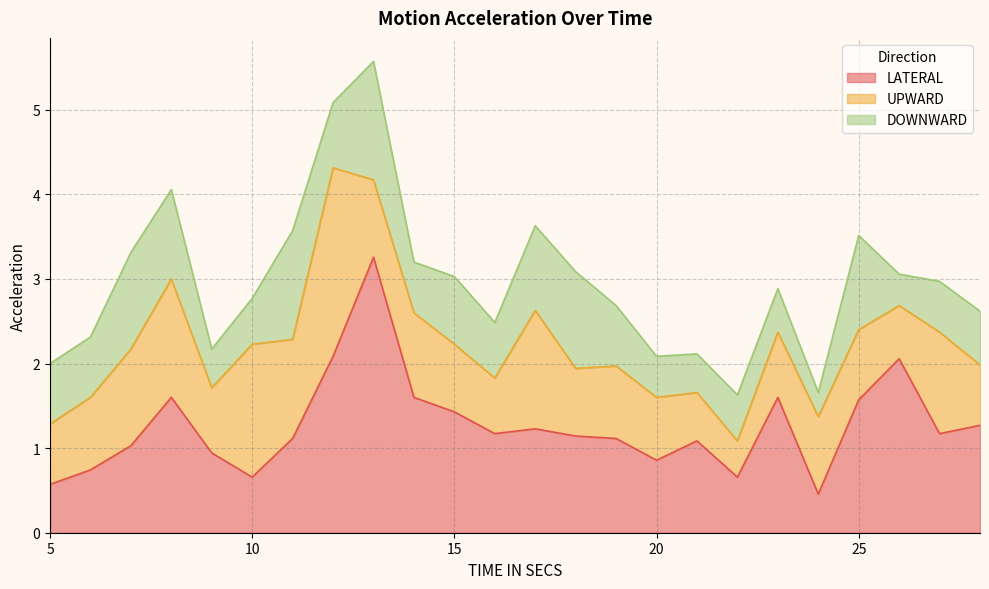

What are all the series names shown in the legend?

LATERAL, UPWARD, DOWNWARD